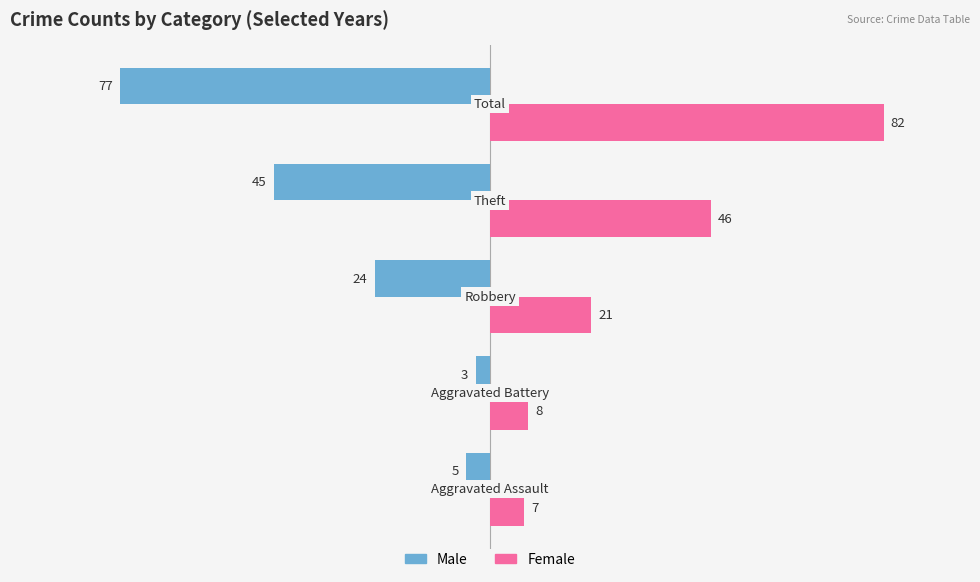

What is the maximum value for Female?

82